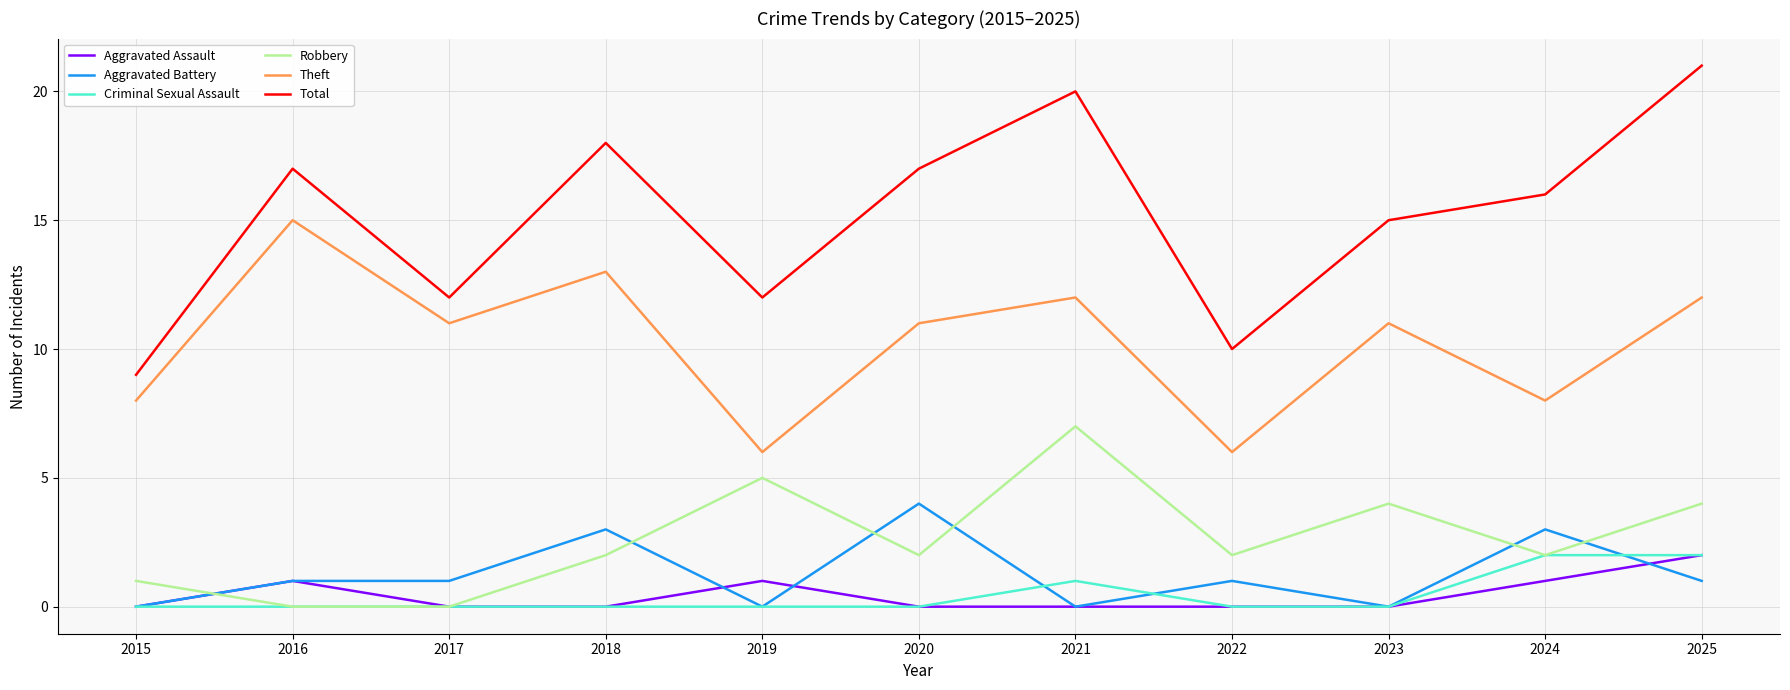

Is the value of Aggravated Assault at 2021 greater than the value of Total at 2016?

No